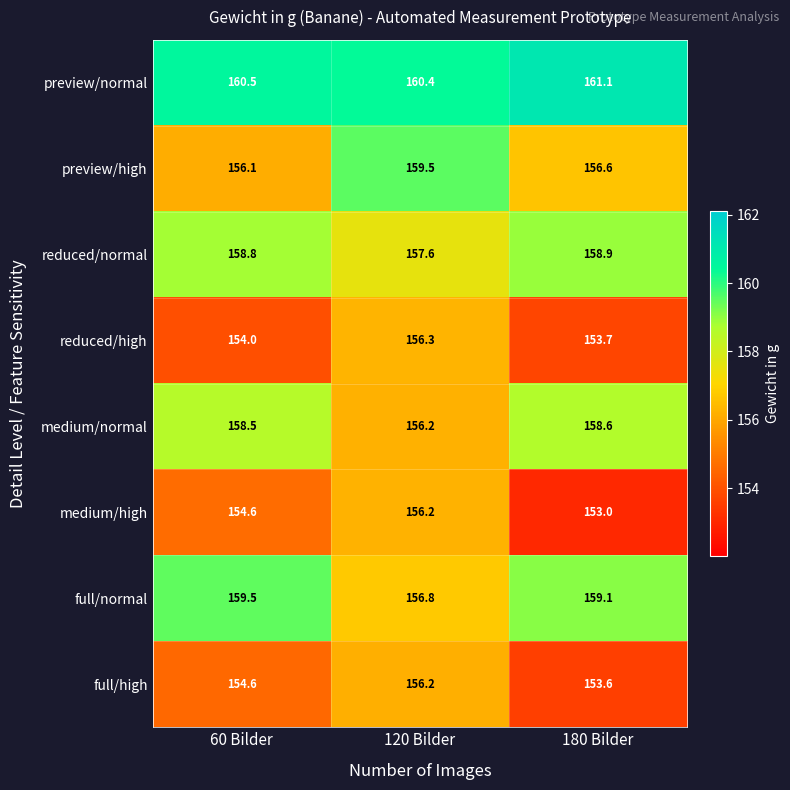

What is the minimum value shown in the chart?

153.0